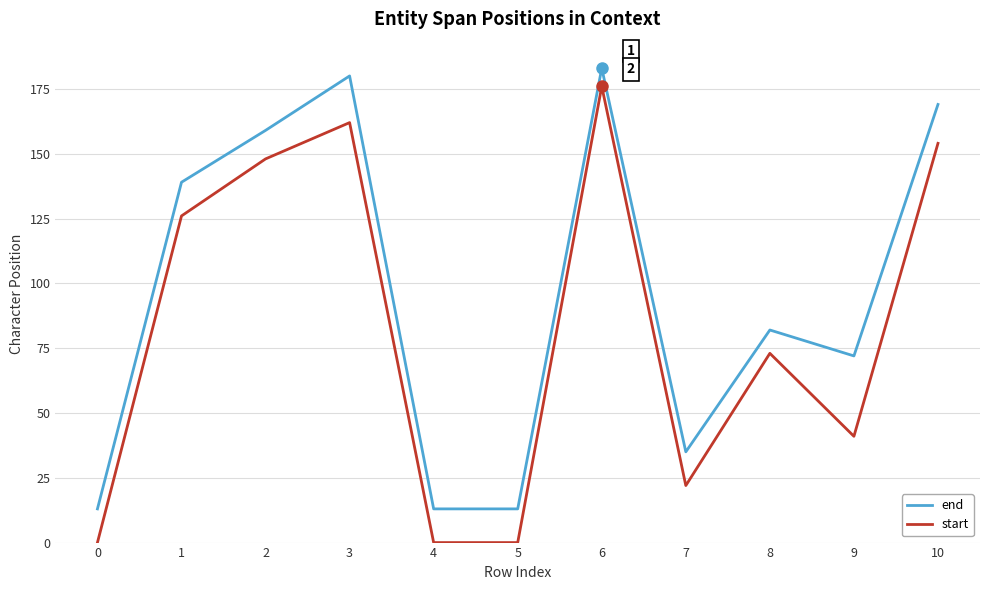

What is the sum of the end values at 3 and 7?

215